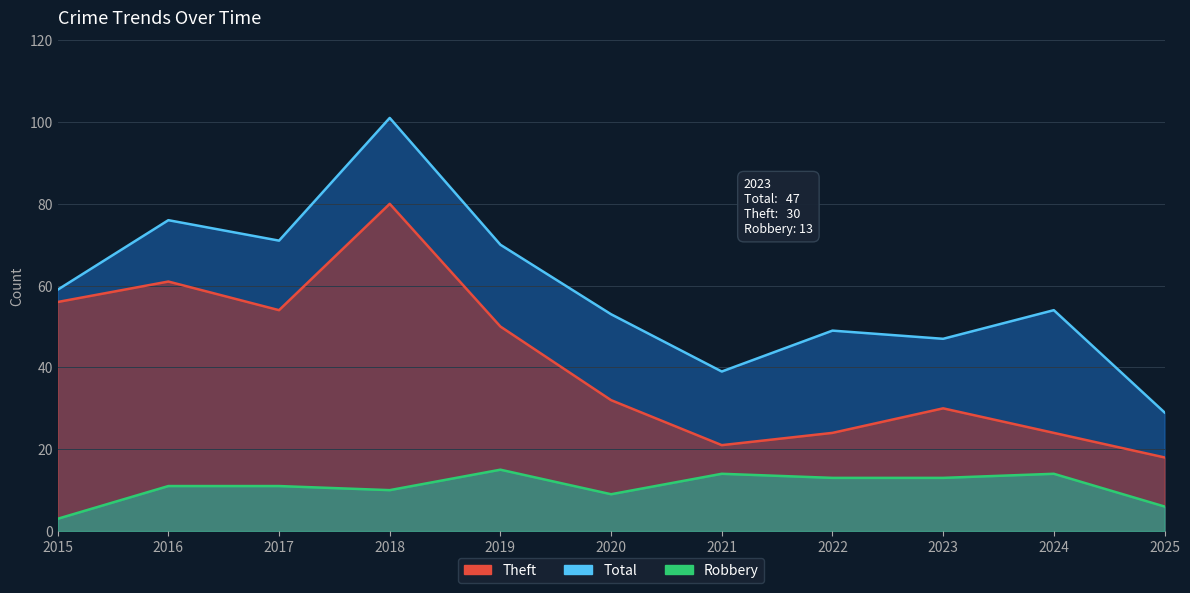

In Theft, how many points are higher than both neighbors (excluding endpoints)?

3